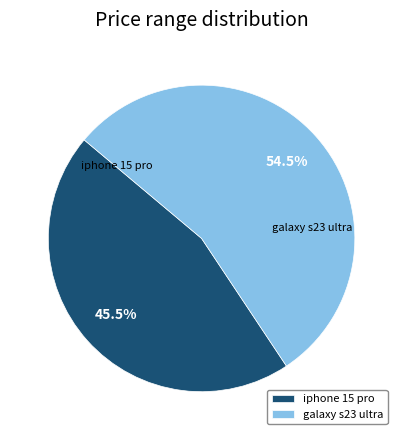

What is the total percentage of iphone 15 pro and galaxy s23 ultra?

100.0%